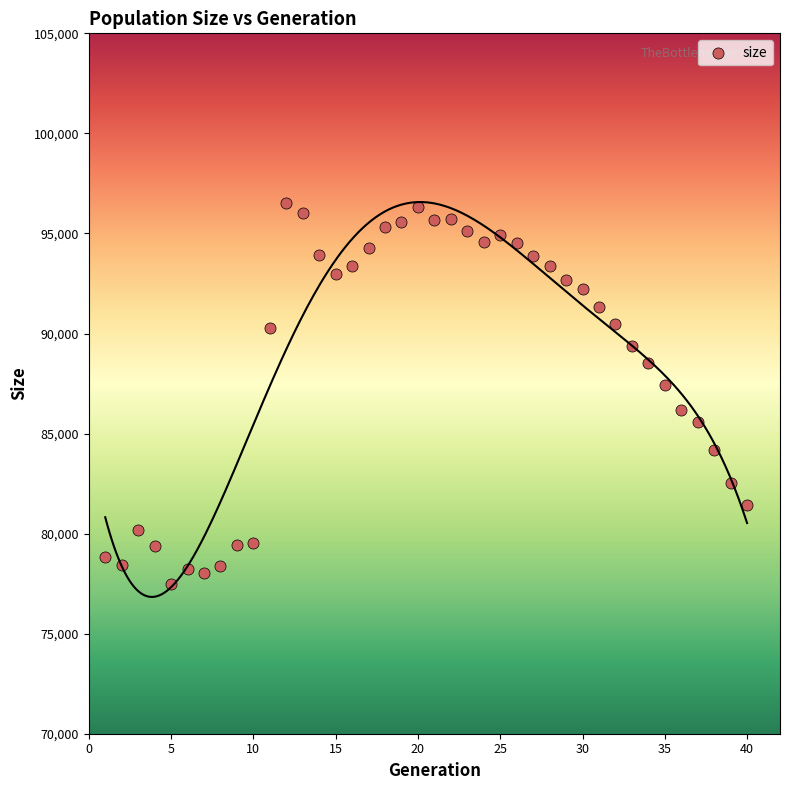

What Y value in the scatter plot is closest to 87017?

87444